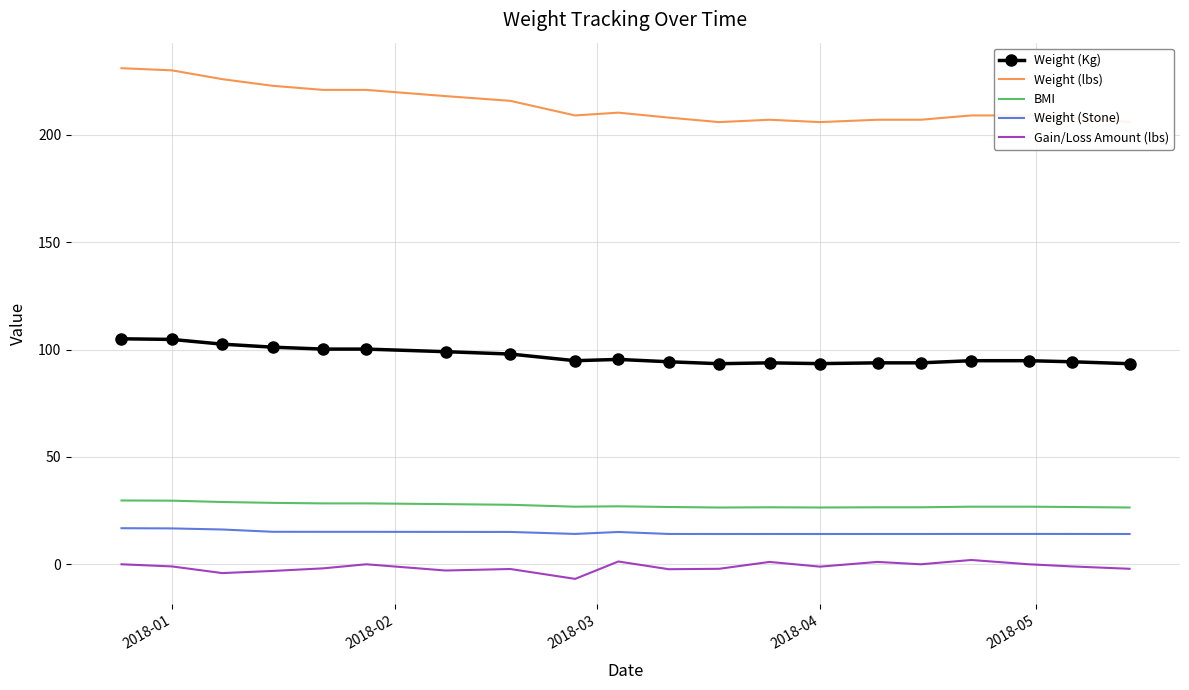

What is the maximum value for Weight (Stone)?

16.8